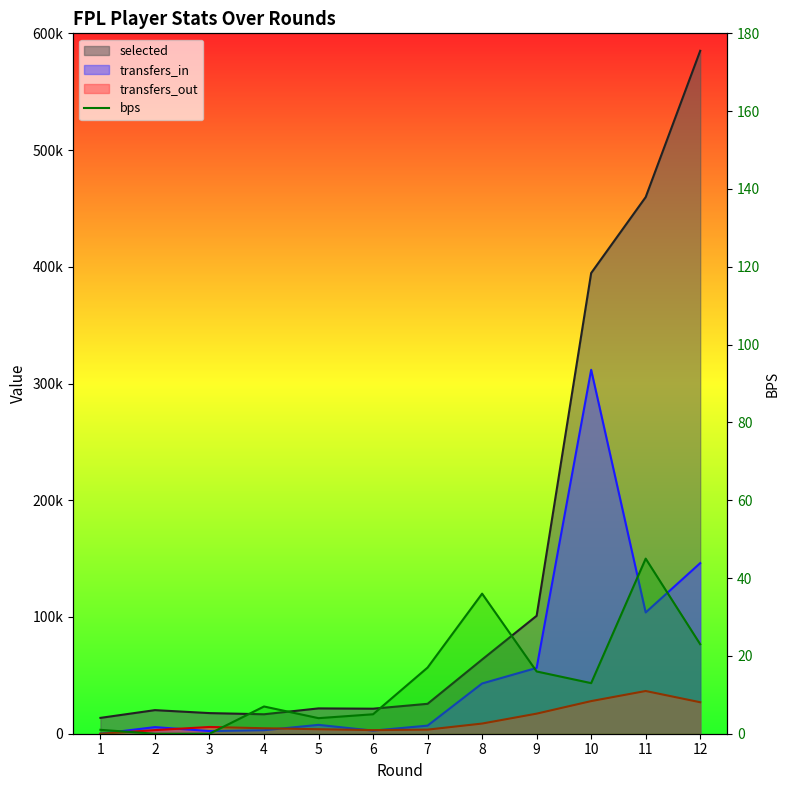

At which category does the data reach its first local peak?

4